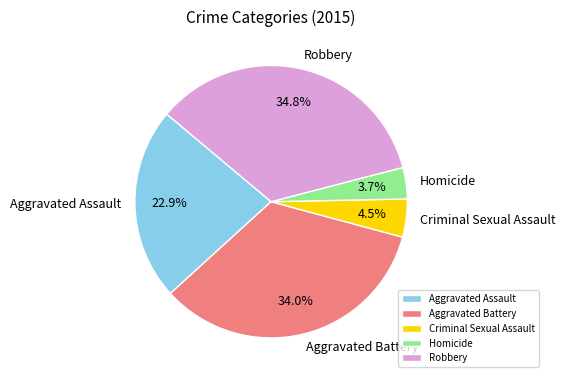

Is Criminal Sexual Assault the majority of the pie?

No